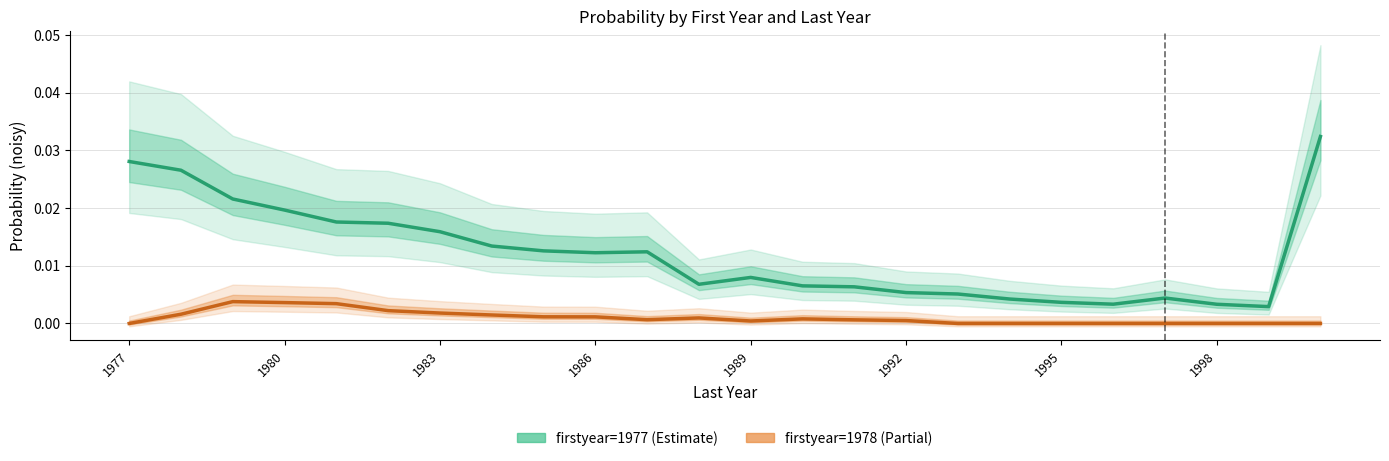

True or false: 1977 and 1978 intersect in this chart.

False